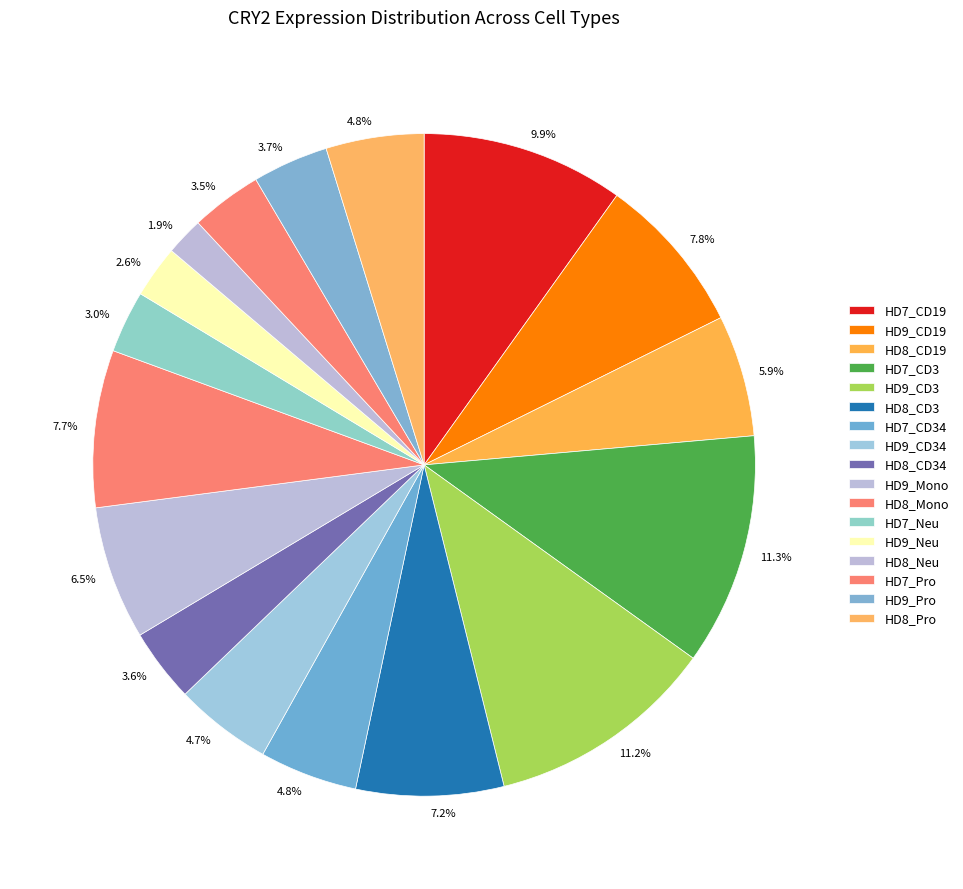

How many segments does this pie chart have?

17